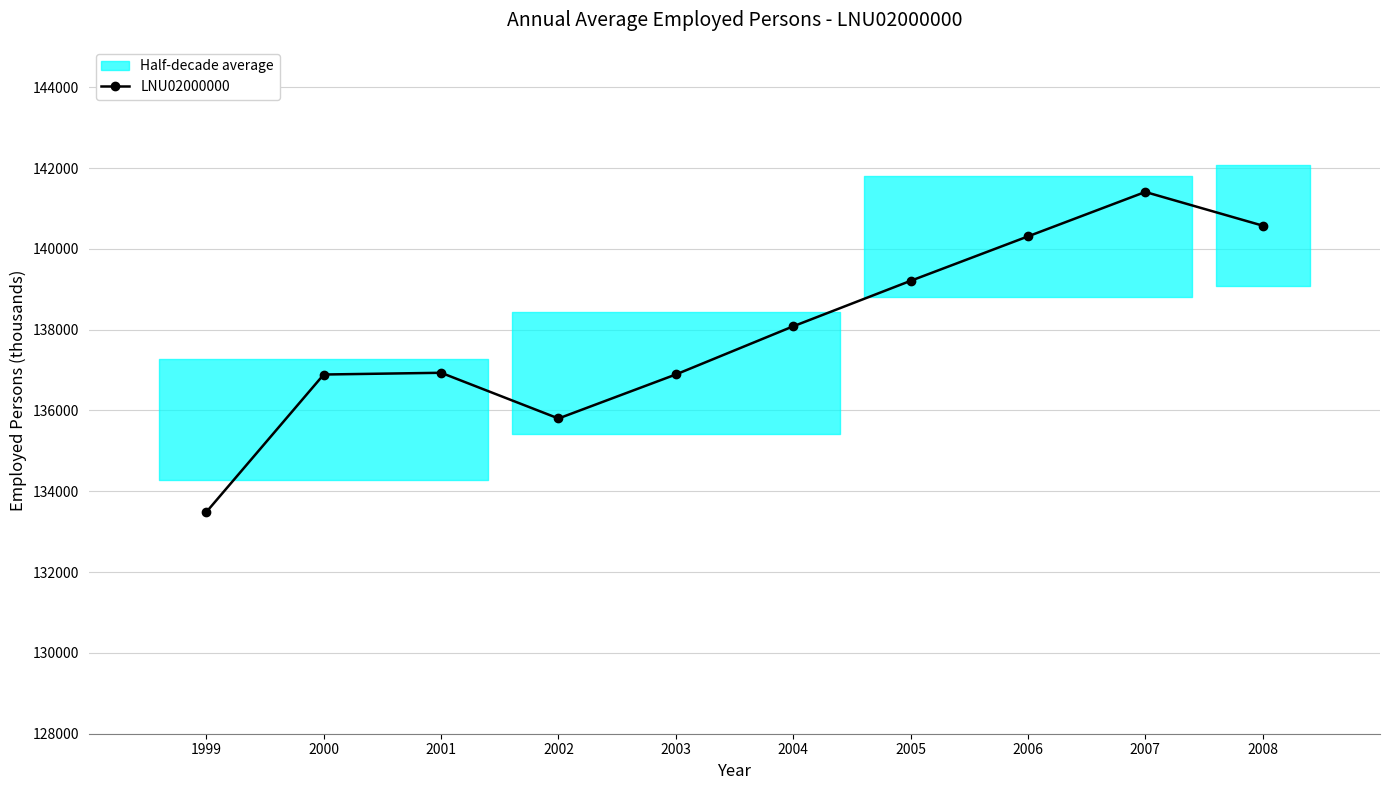

The chart shows a value of 47759 at 2000. True or false?

False